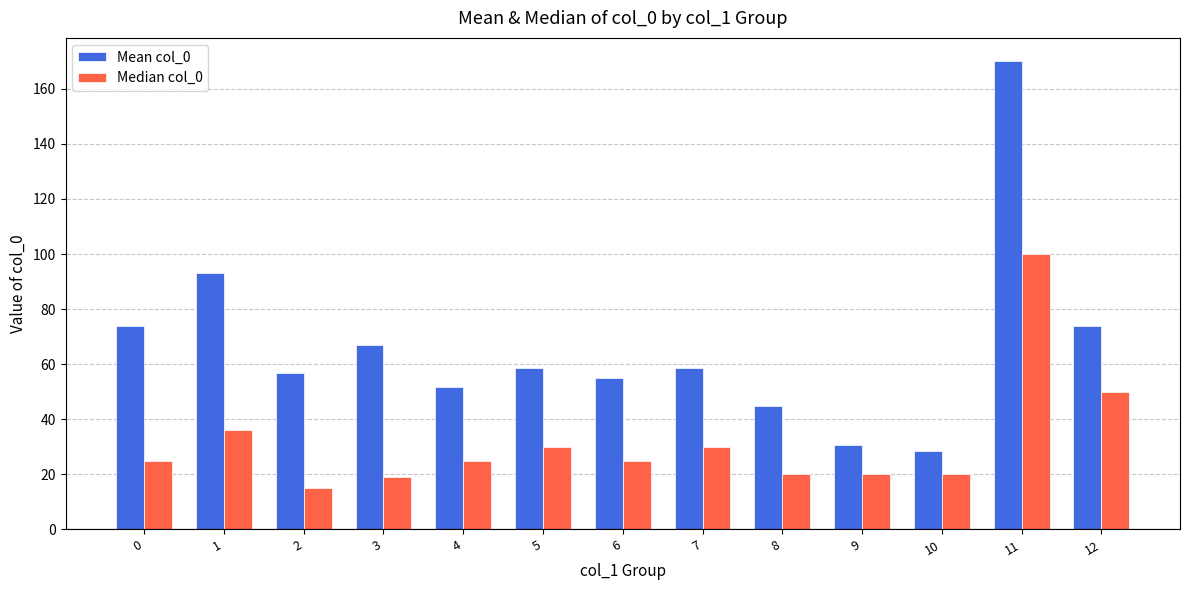

Which series has the largest total across all categories?

Mean col_0